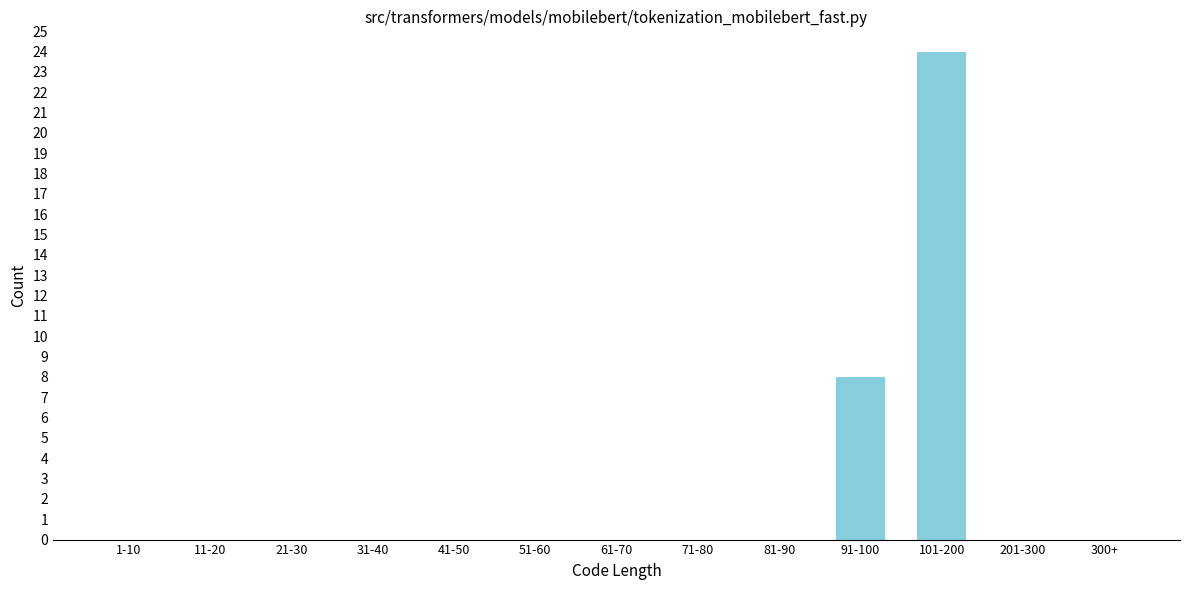

Reading right to left, what are all the values shown in this chart?

300+=0	201-300=0	101-200=24	91-100=8	81-90=0	71-80=0	61-70=0	51-60=0	41-50=0	31-40=0	21-30=0	11-20=0	1-10=0